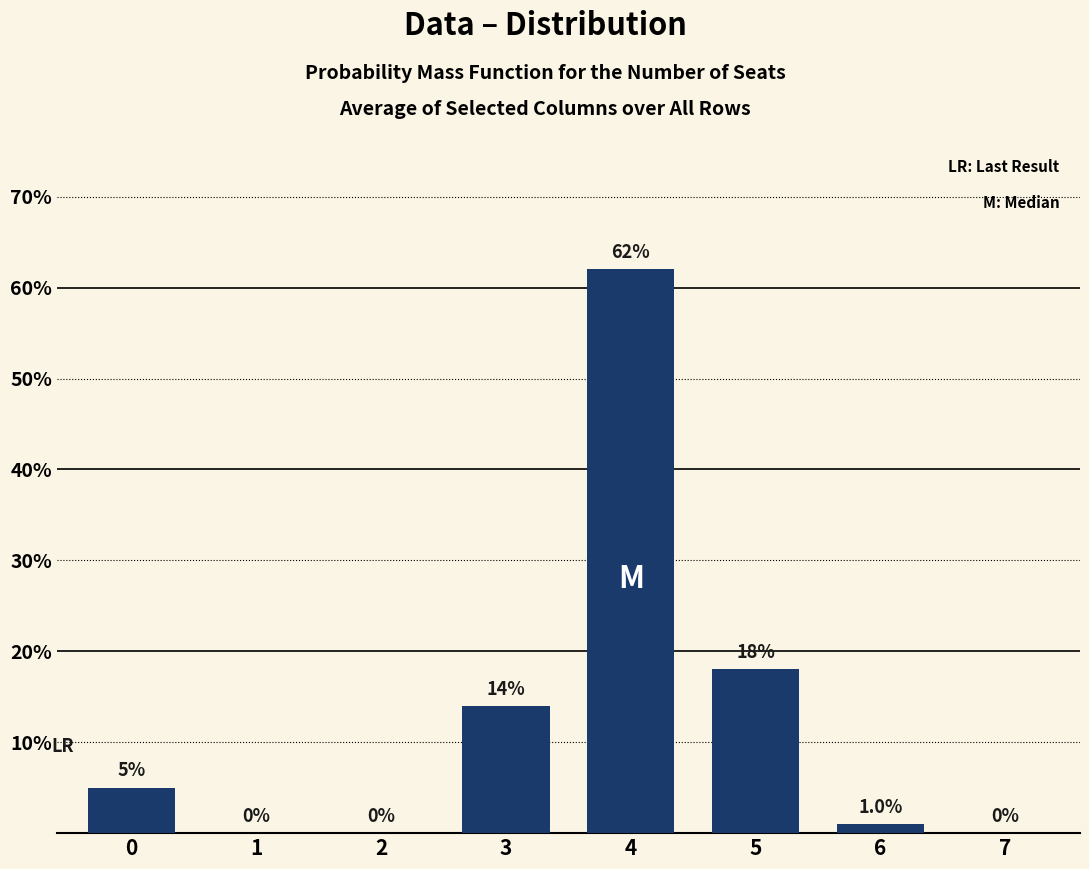

Reading left to right, transcribe all the data shown in this chart.

0=5	1=0	2=0	3=14	4=62	5=18	6=1	7=0